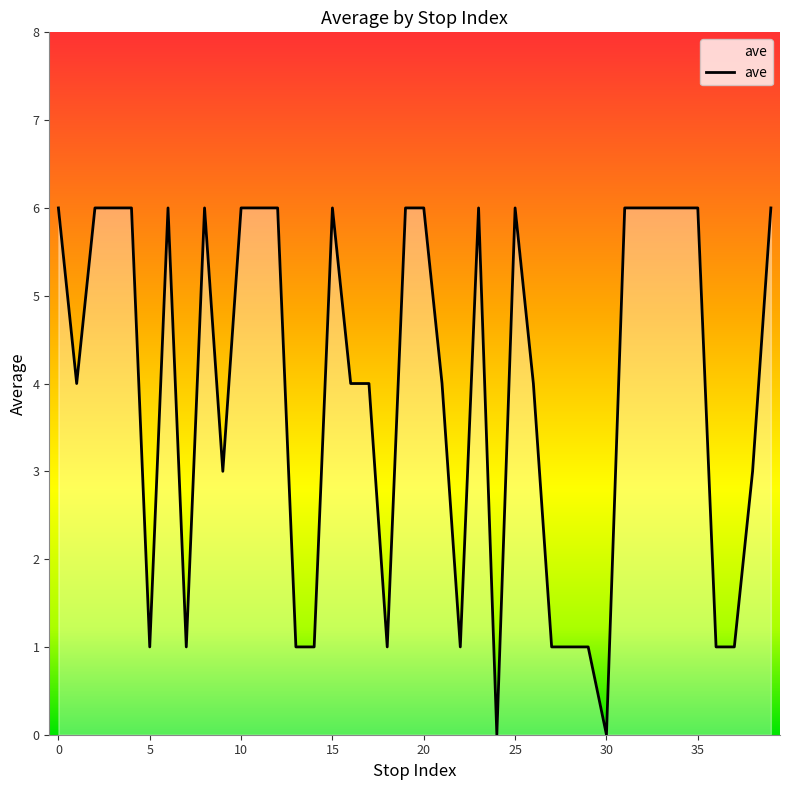

What is the maximum value shown in the chart?

6